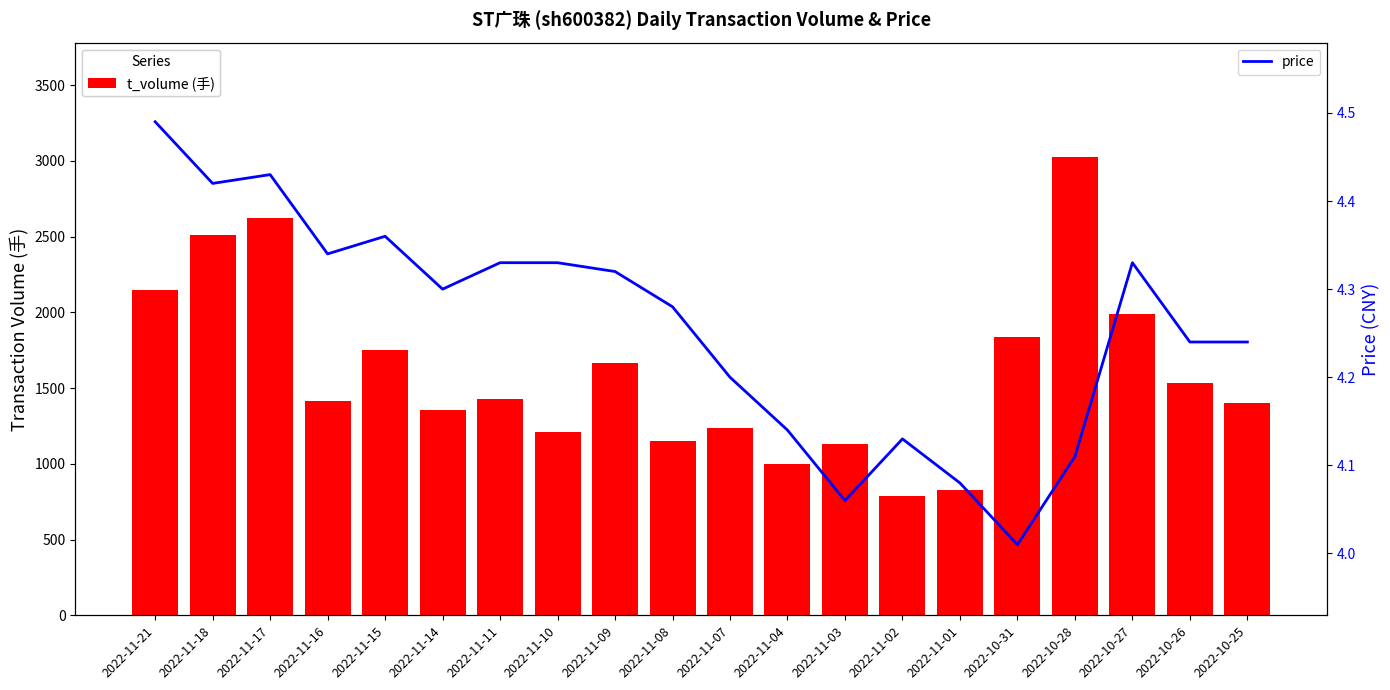

Rank the series by their maximum value, from lowest to highest.

price, t_volume